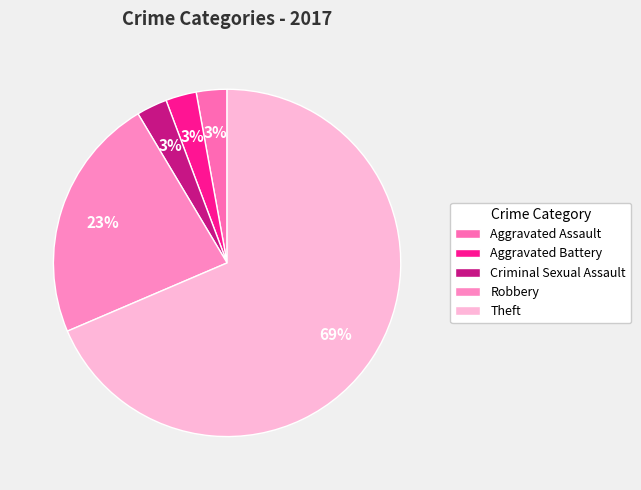

Combined, do Criminal Sexual Assault and Aggravated Battery account for over 50%?

No